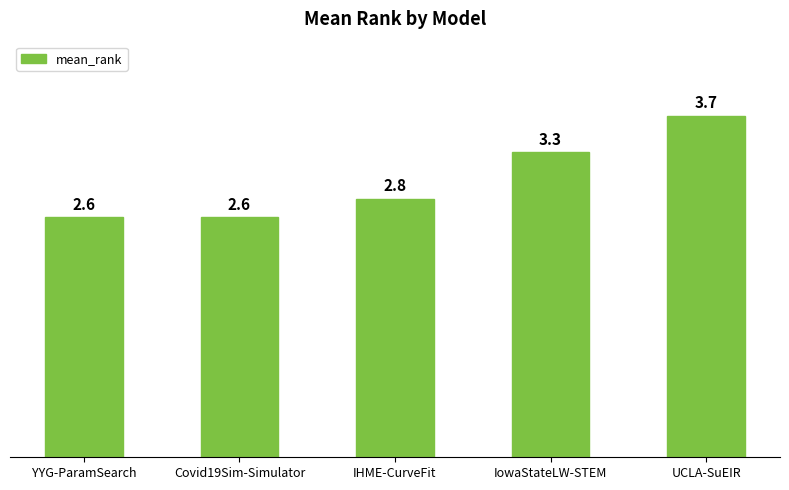

What is the smallest value displayed?

2.6